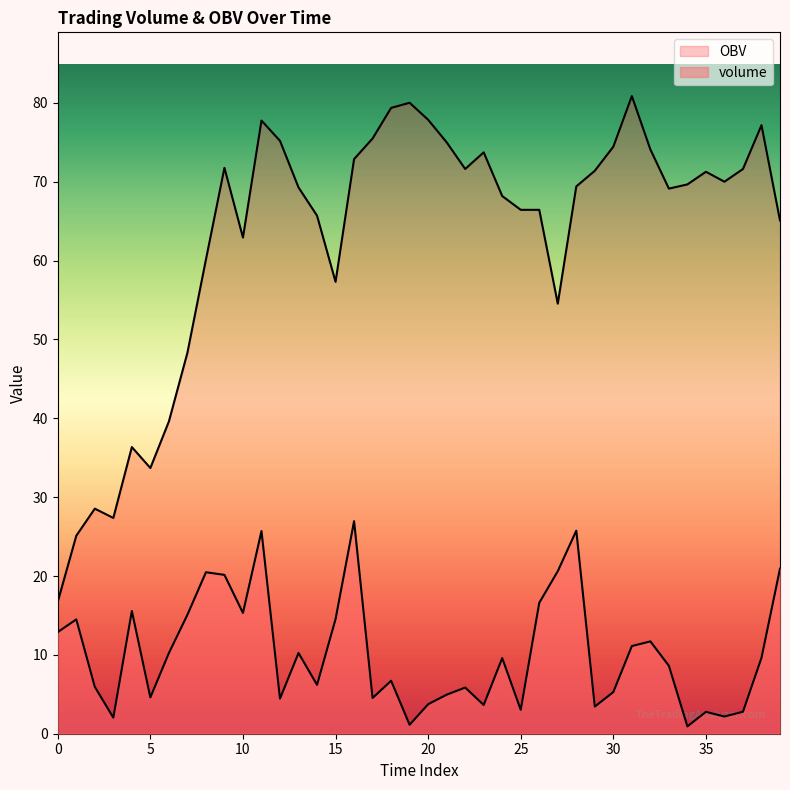

How many lines are shown in the chart?

2